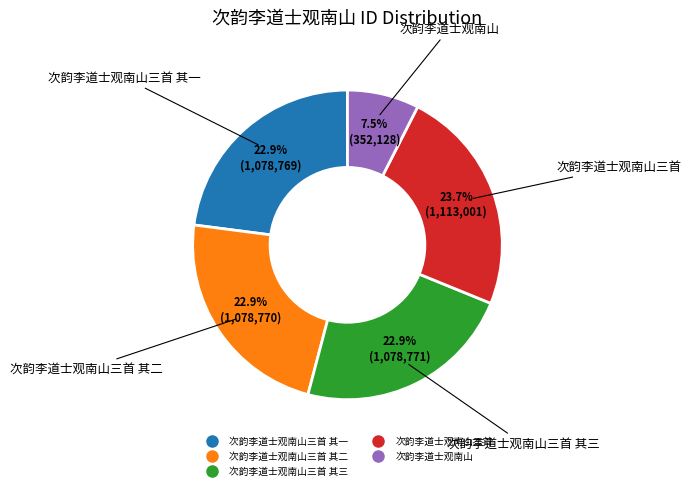

How many slices are in this pie chart?

5